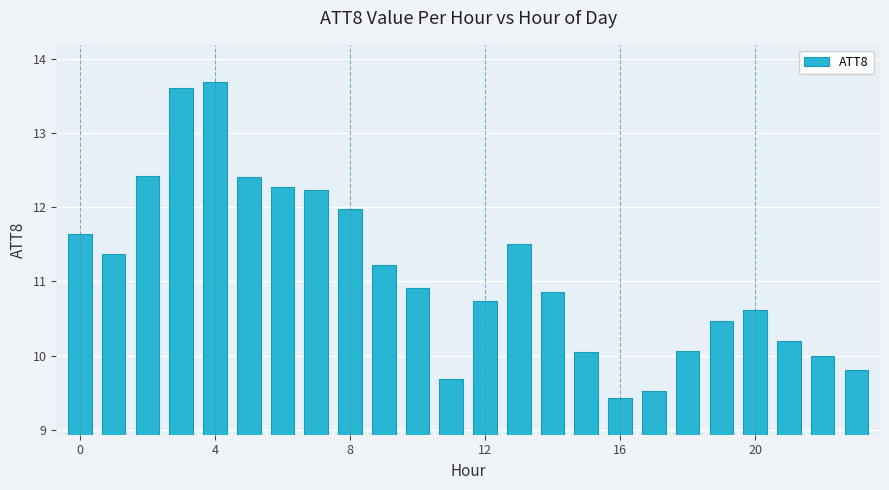

What is the value of the 16th bar from the left?

10.0